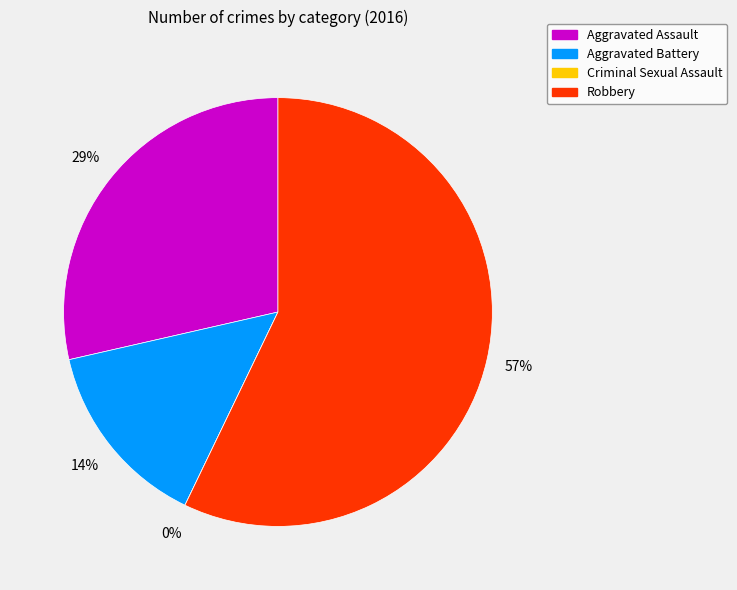

What is the change in value from Aggravated Battery to Criminal Sexual Assault?

-1